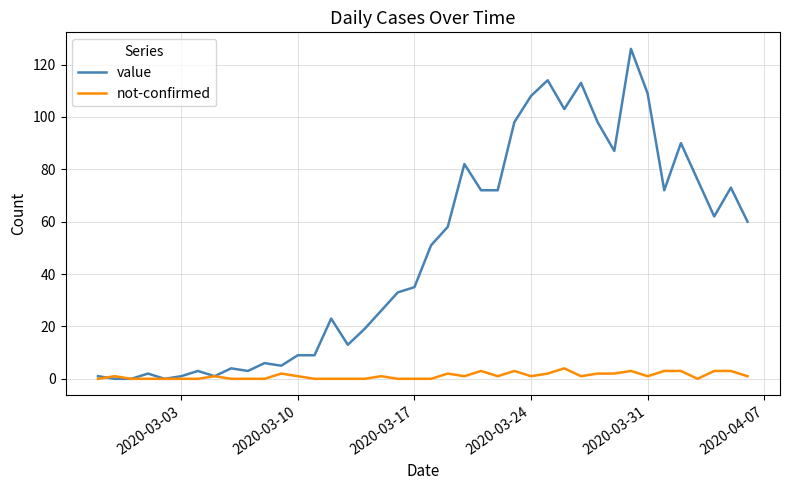

Which series has the widest spread of values?

value